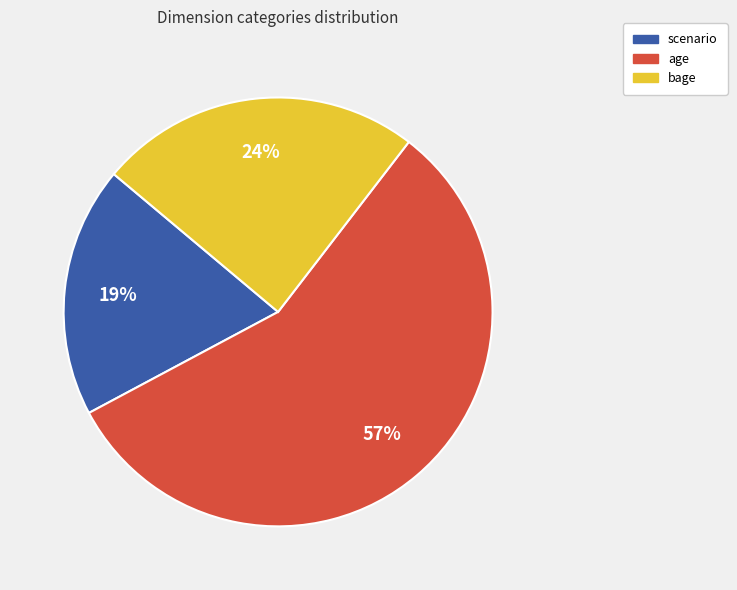

What is the smallest slice in the pie chart?

scenario